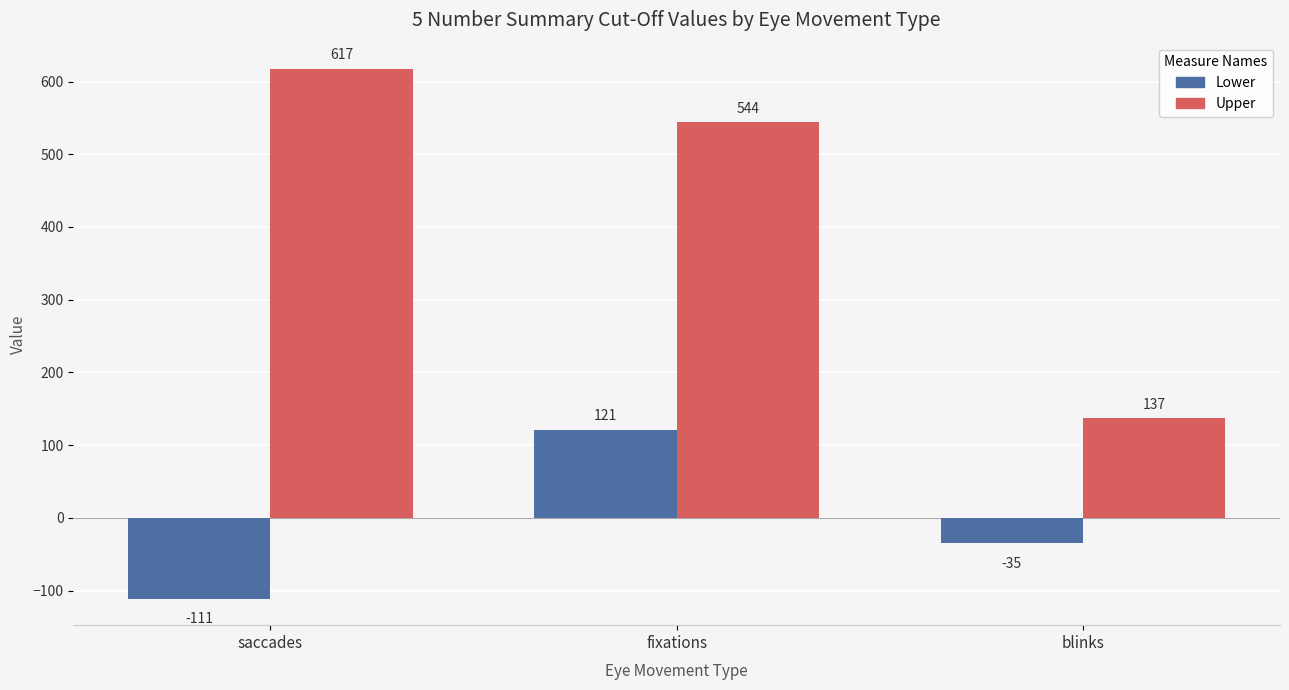

What is the smallest value displayed?

-111